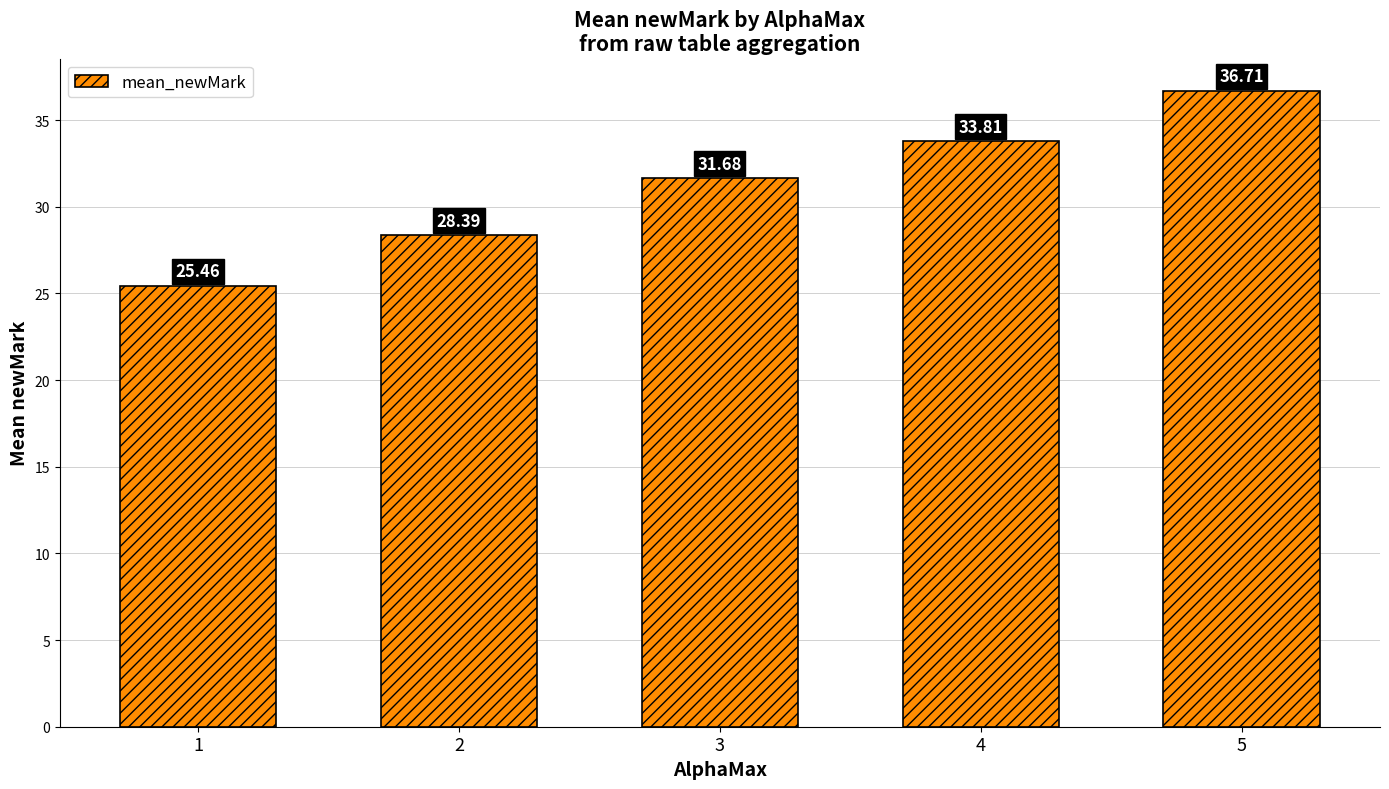

True or false: the data shows 25.5 at 1.

True